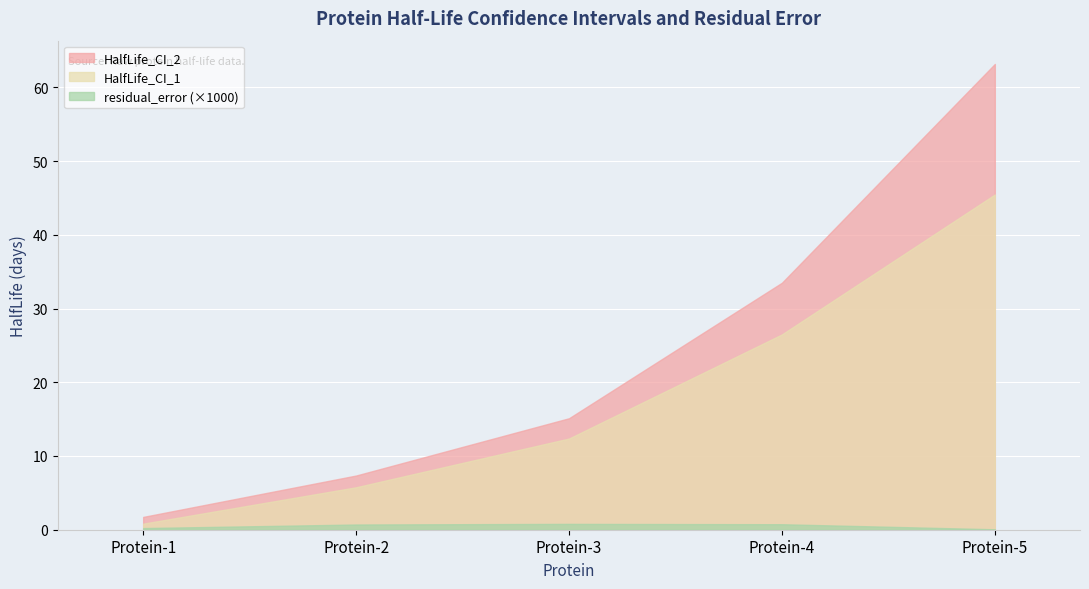

What is the maximum value for HalfLife_CI_2?

63.2